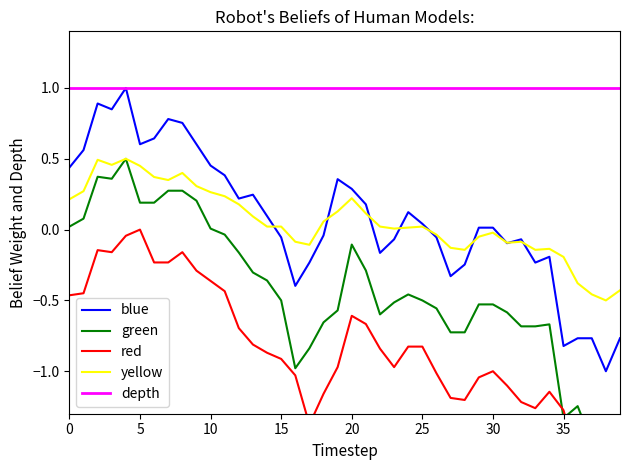

What is the maximum value for blue?

1.0